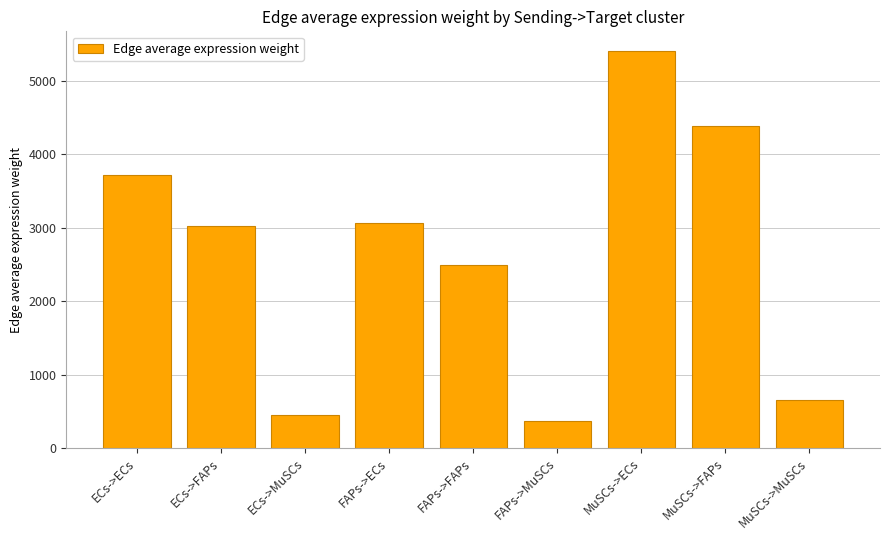

List the labels in order of value, smallest first.

FAPs->MuSCs, ECs->MuSCs, MuSCs->MuSCs, FAPs->FAPs, ECs->FAPs, FAPs->ECs, ECs->ECs, MuSCs->FAPs, MuSCs->ECs